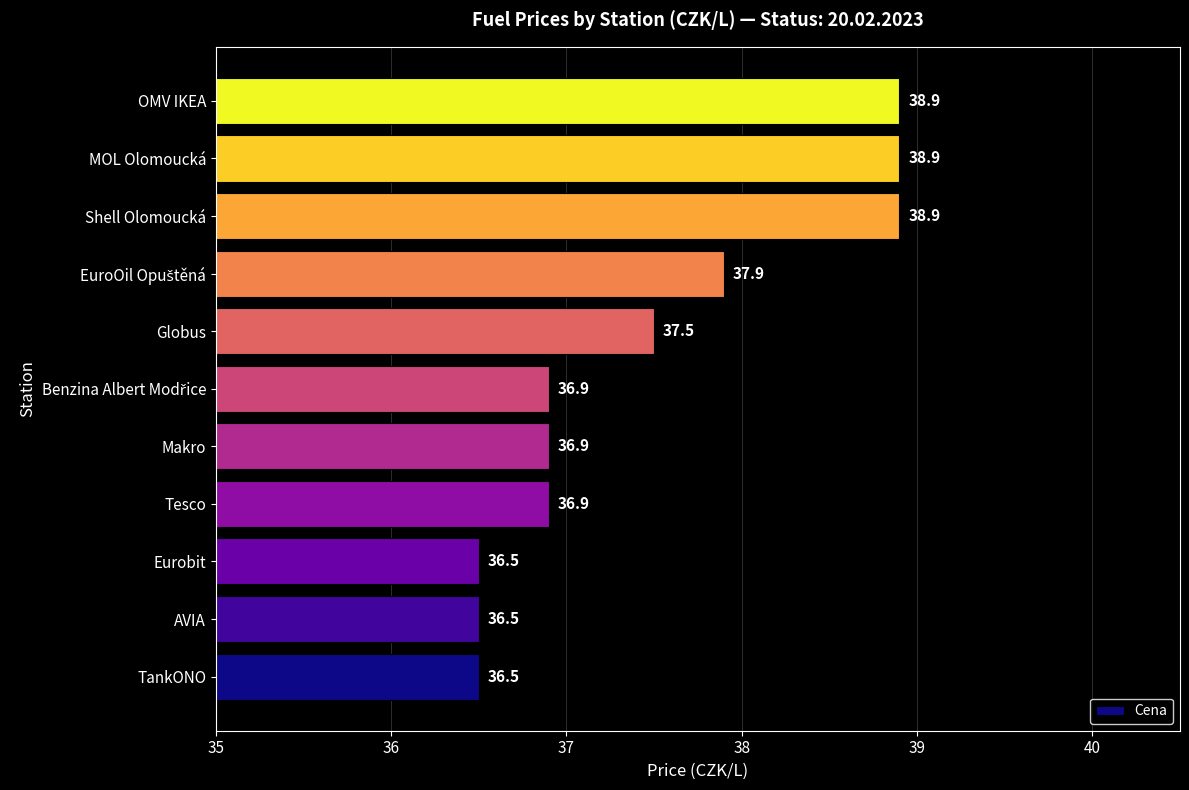

Reading bottom to top, what are all the values shown in this chart?

36.5	36.5	36.5	36.9	36.9	36.9	37.5	37.9	38.9	38.9	38.9